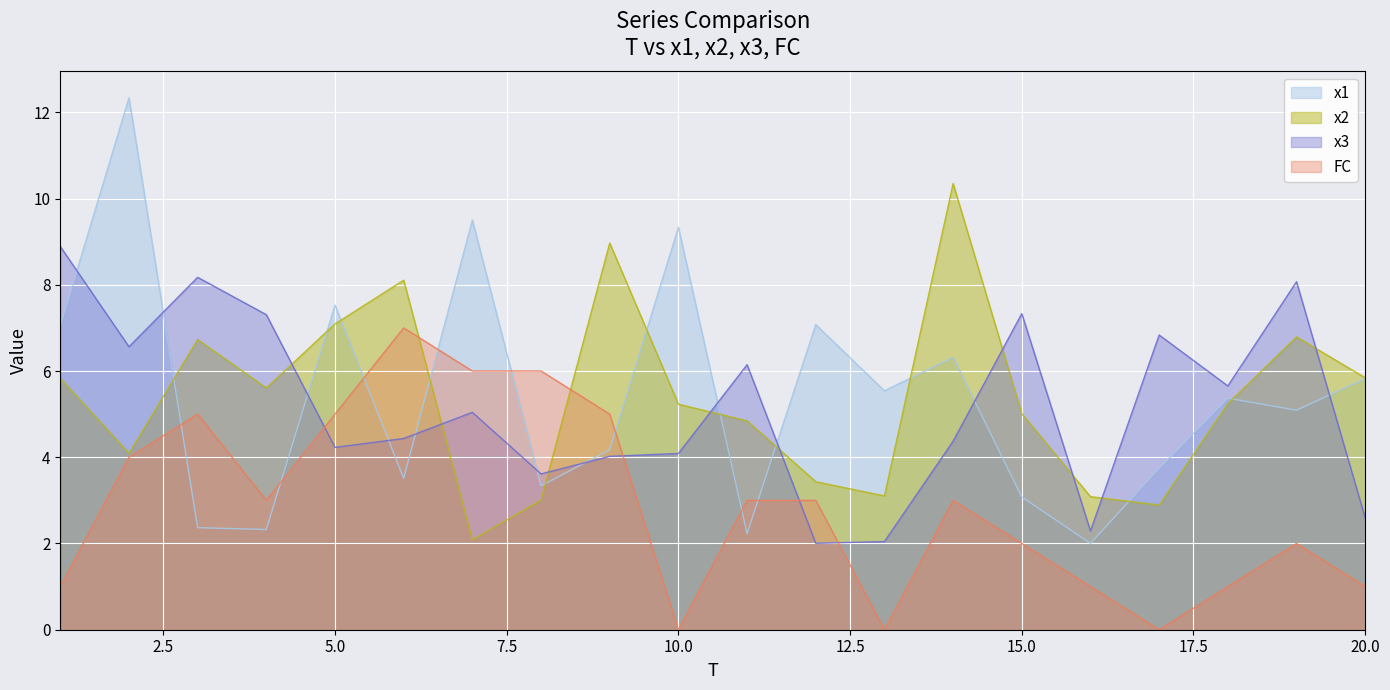

True or false: x1 has a value of 4.2 at 9.

True